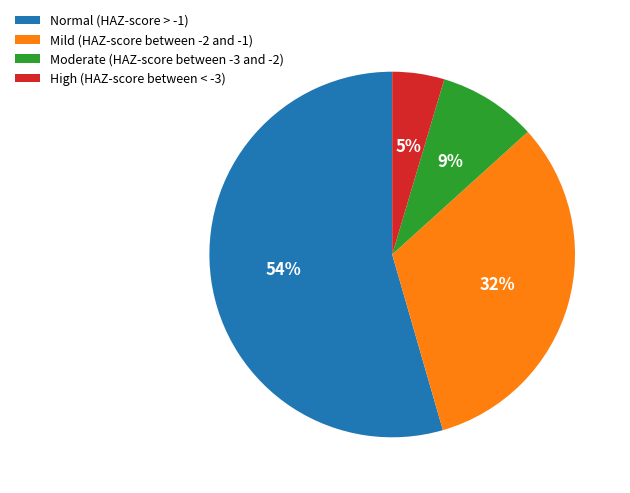

How many slices are in this pie chart?

4